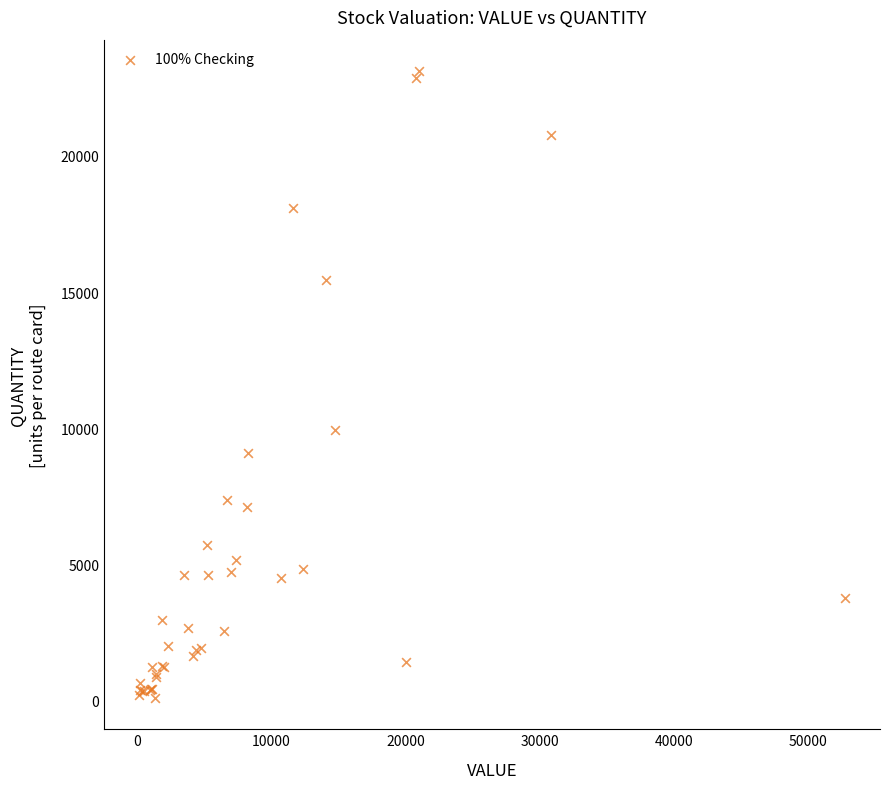

What Y value in the scatter plot is closest to 11604?

9918